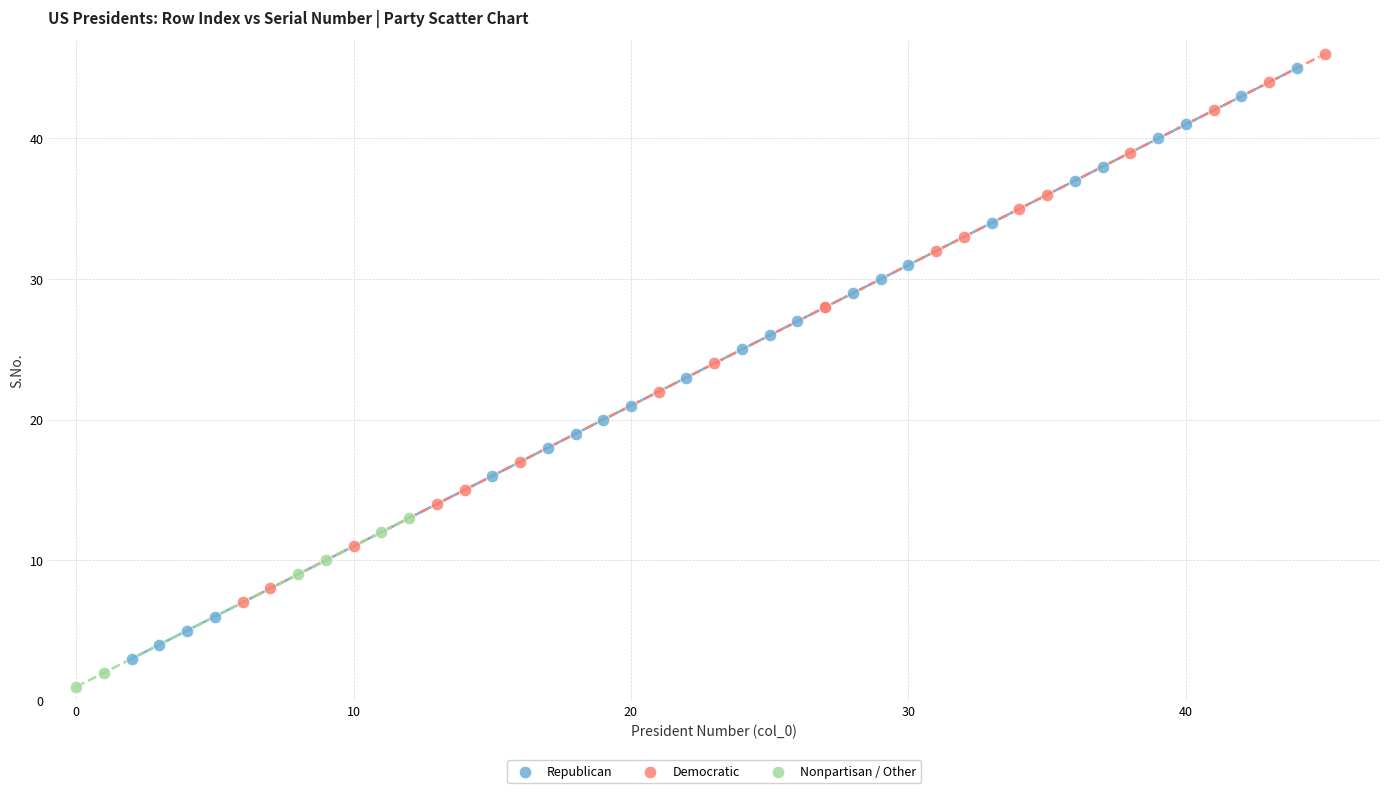

Which series has the largest Y range (max minus min)?

Republican